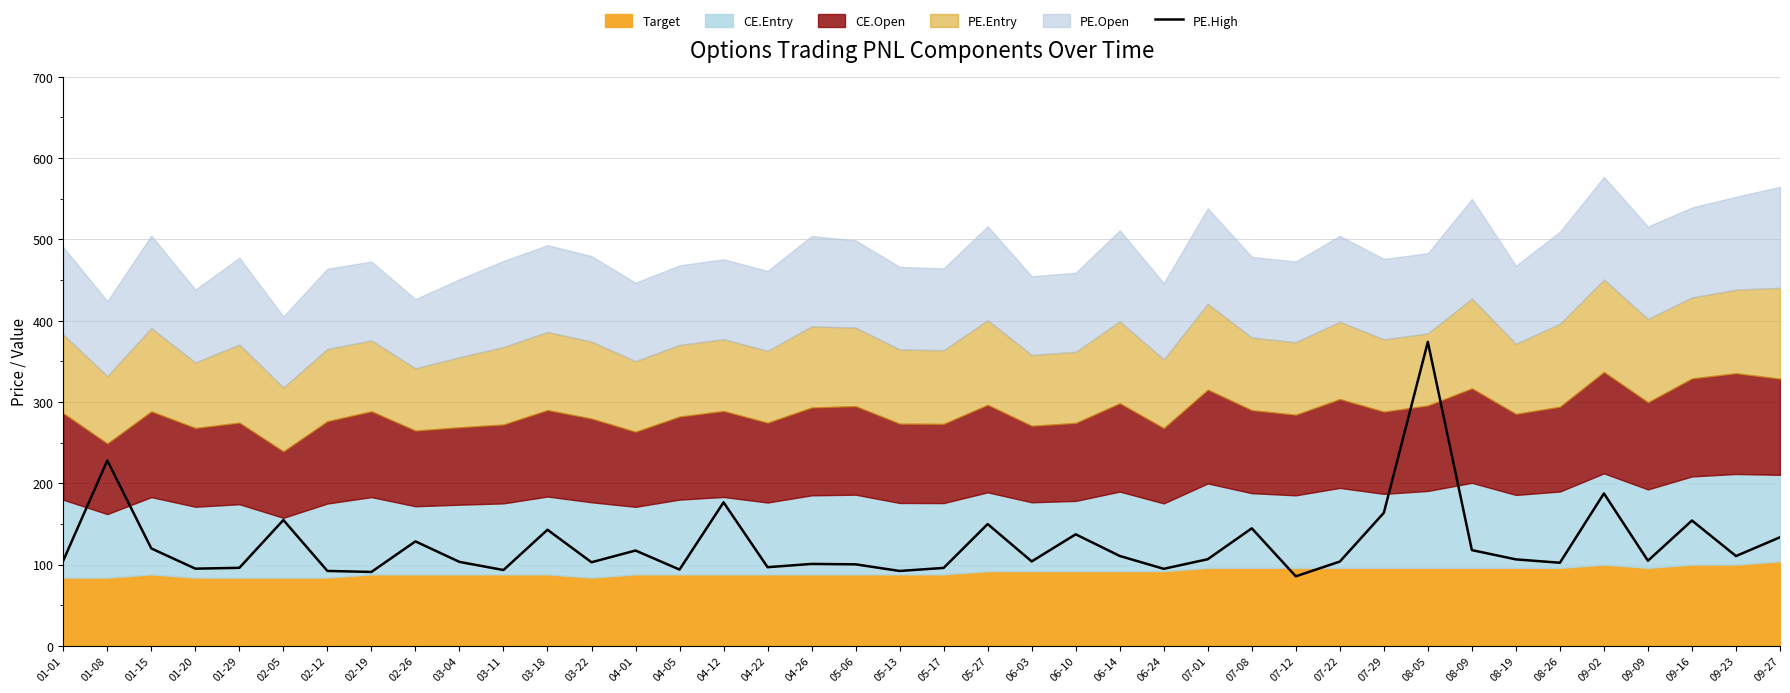

What is the label of the 7th point from the right?

08-19